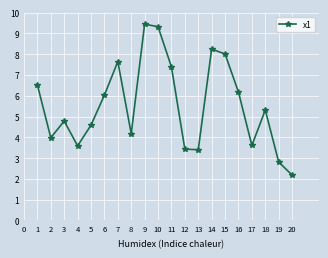

What is the change in value from 16 to 18?

-0.9